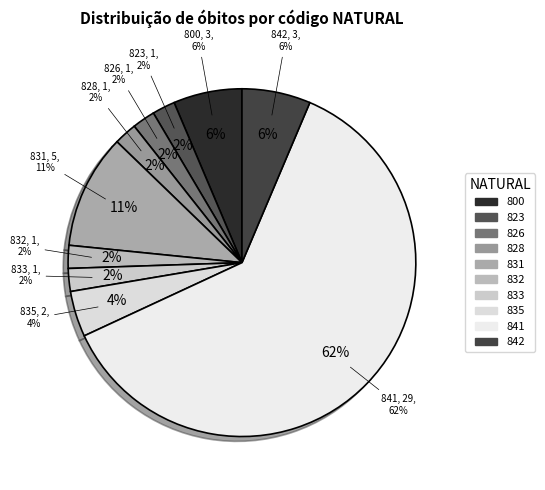

To the nearest percent, what is the difference between the 835 and 842 slice percentages?

2%